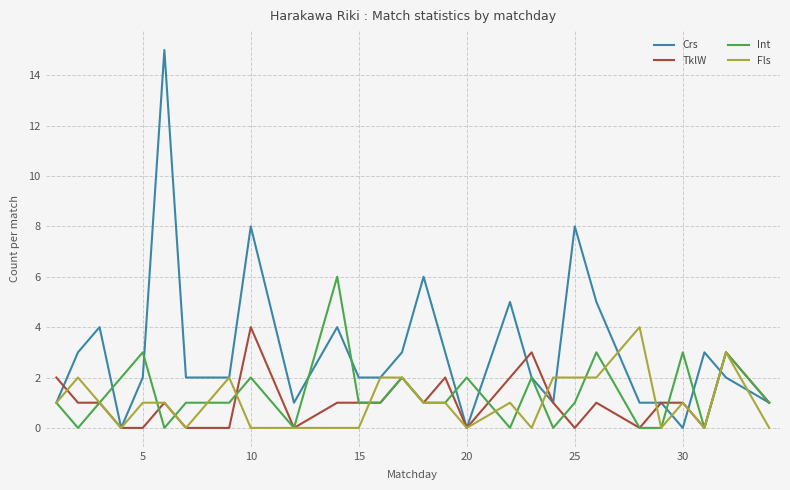

Which series has the largest total across all categories?

Crs